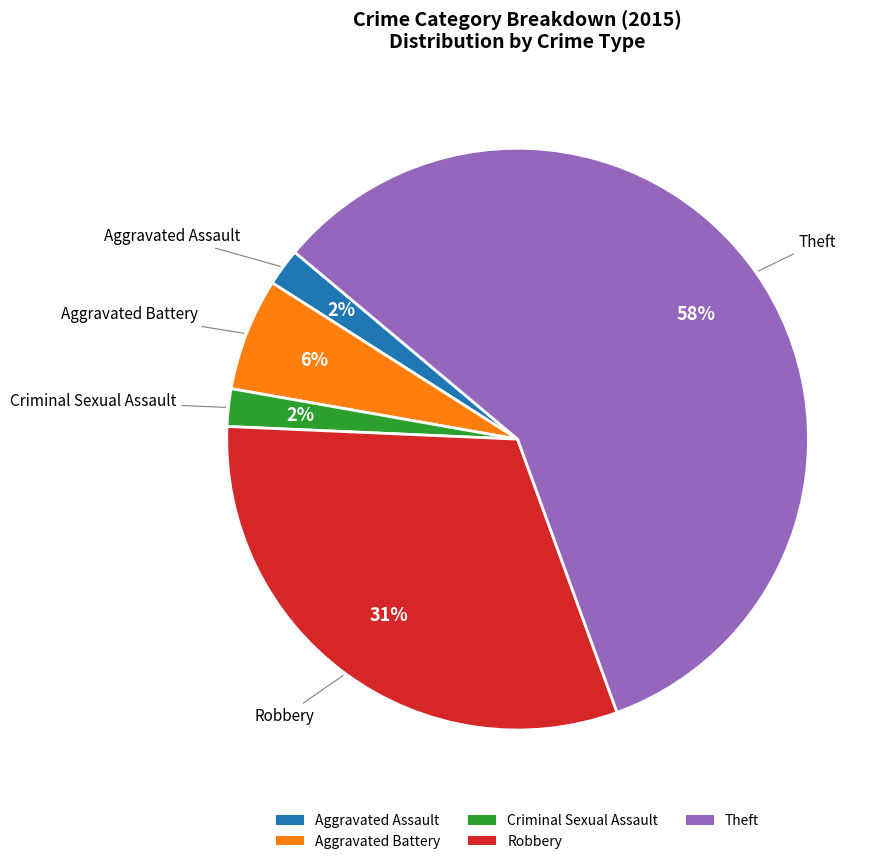

Which has a higher value, Aggravated Assault or Aggravated Battery?

Aggravated Battery